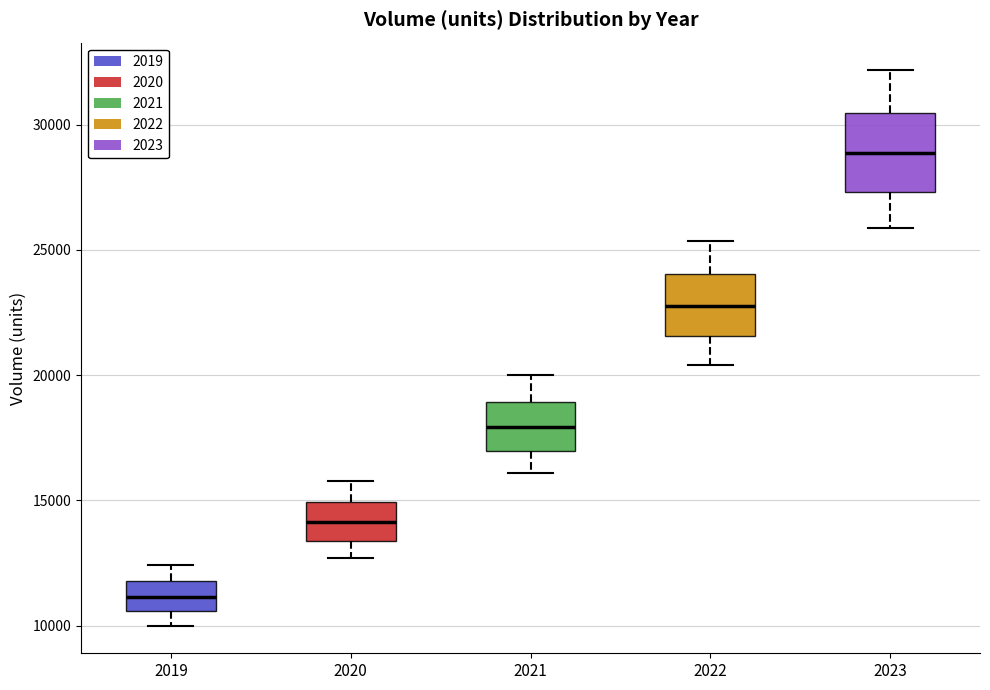

Which box is the tallest, from its lower edge to its upper edge?

2023